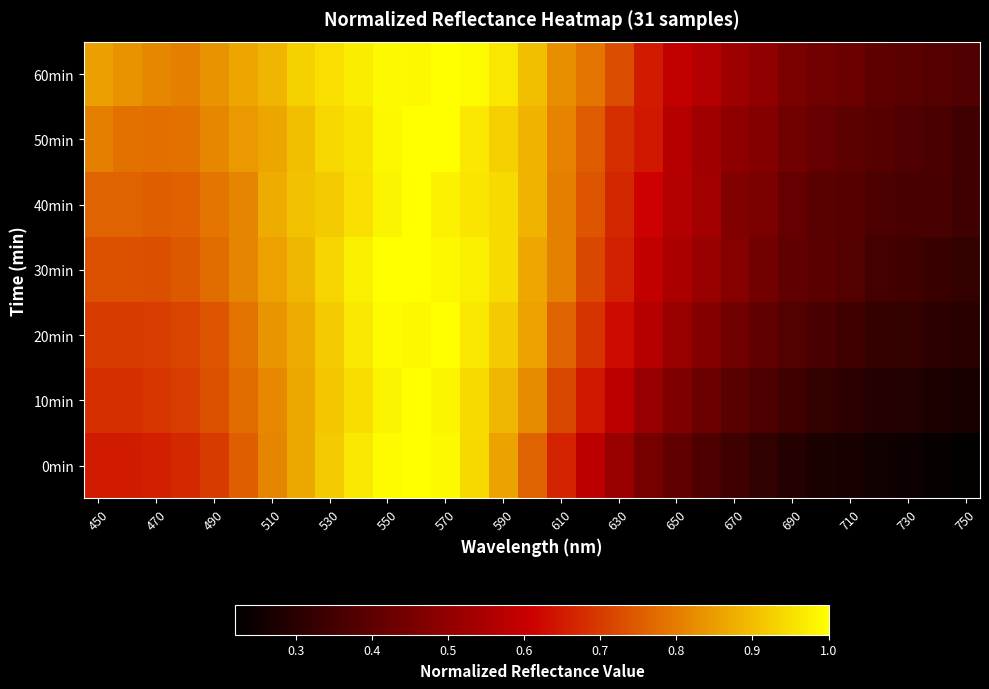

Which series has the largest range (max minus min)?

0min